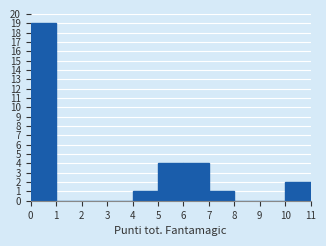

Which range on the x-axis has the tallest bar?

0 to 1